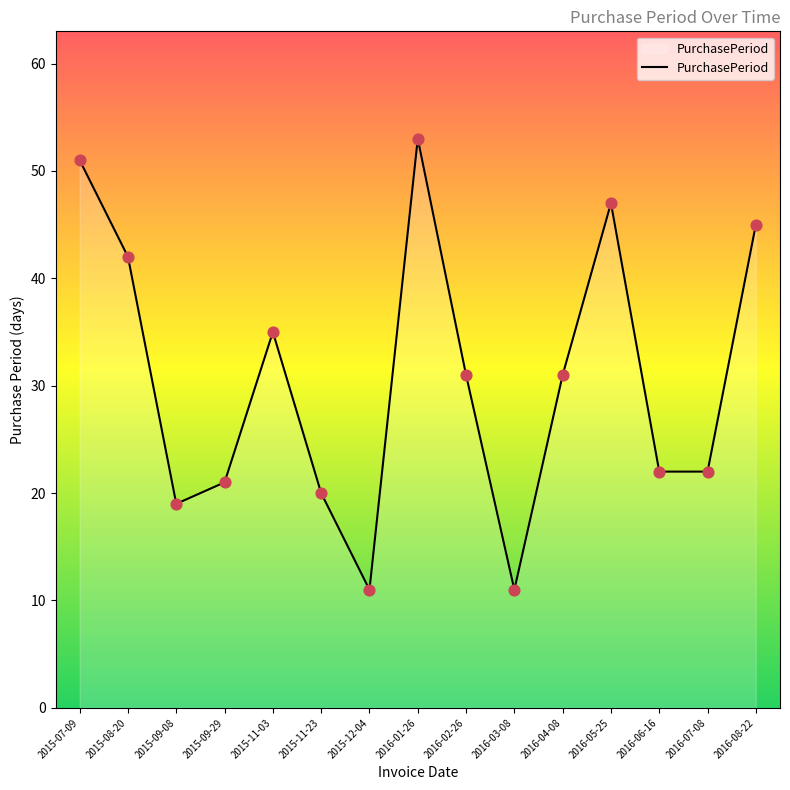

What is the change in value from 2015-09-08 to 2015-09-29?

+2